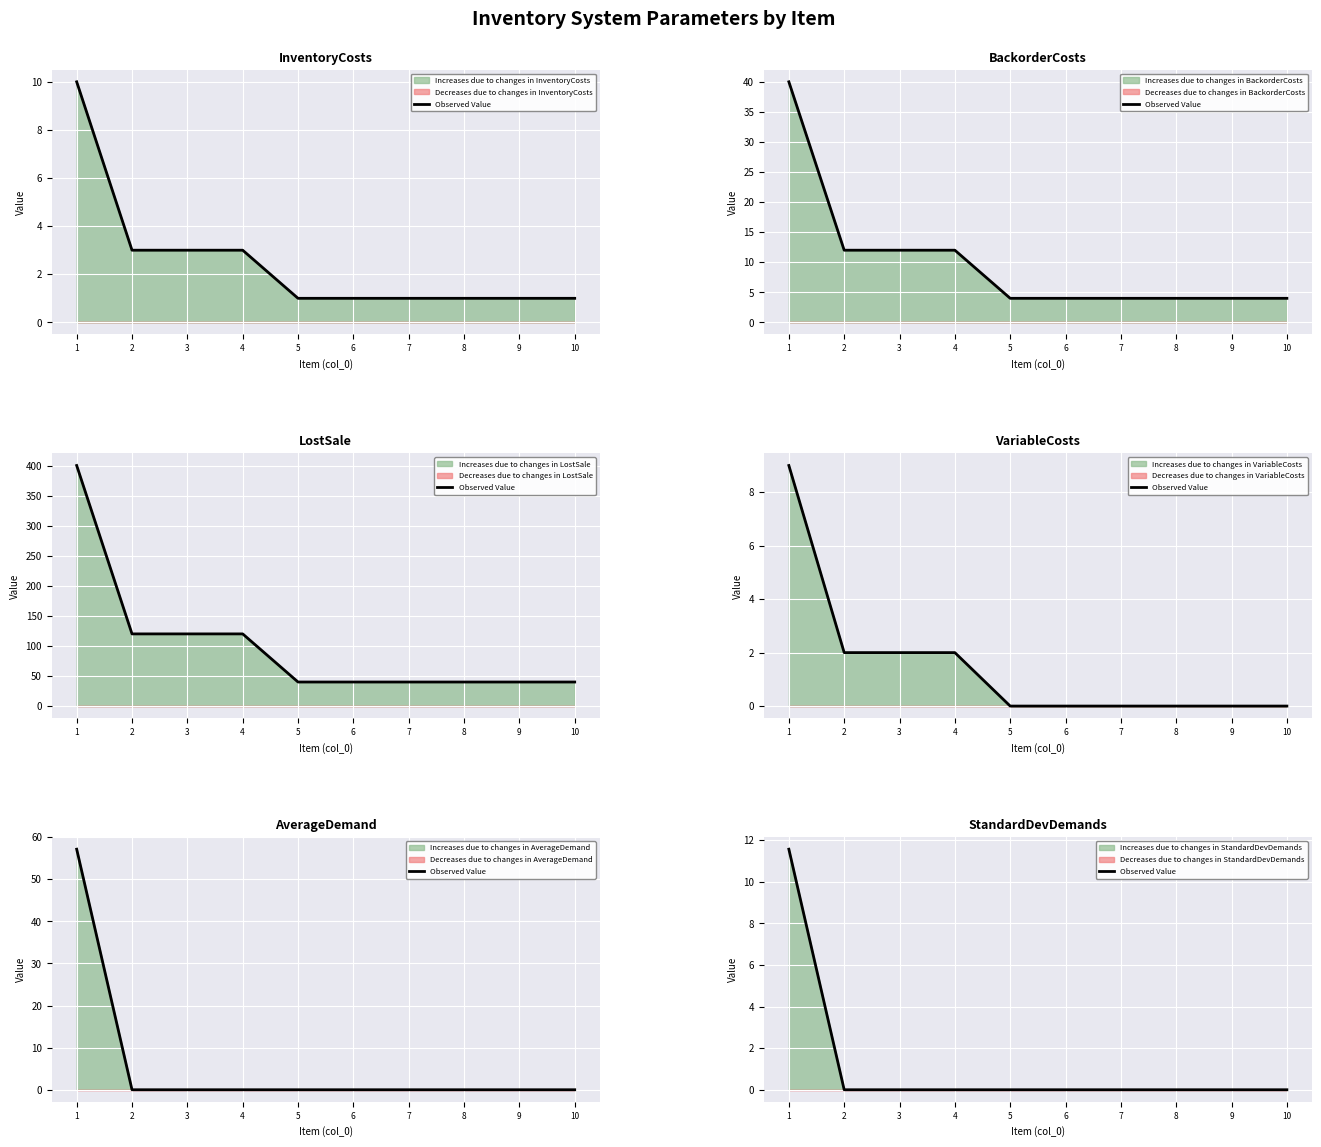

What is the sum of all values?

11.6